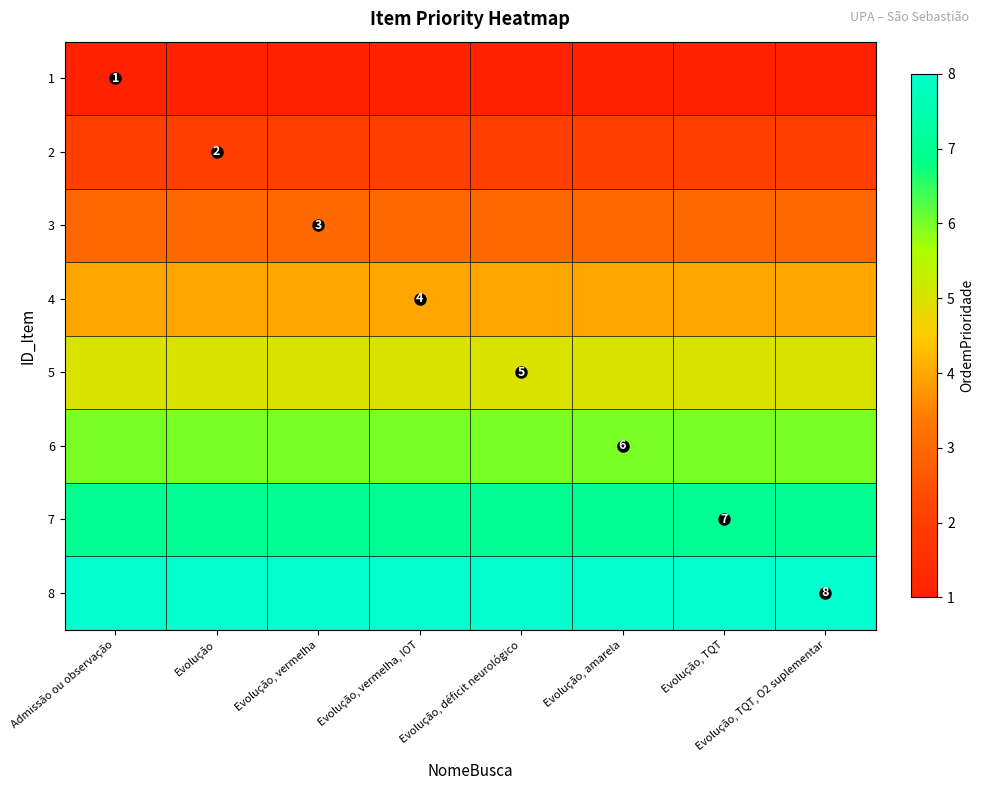

What is the spread (max minus min) of values at Evolução, vermelha?

7